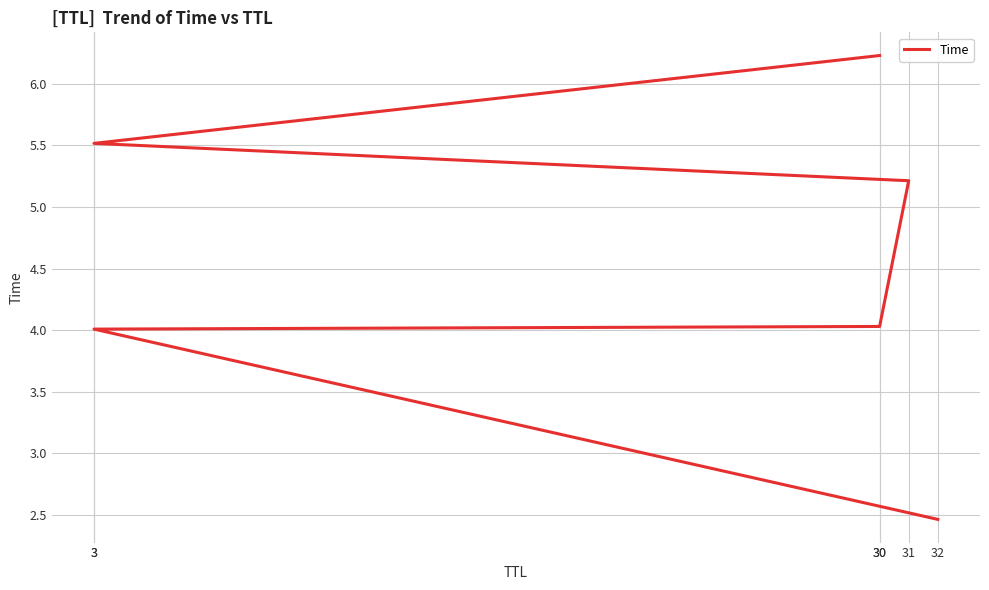

Reading left to right, list all the values displayed in this chart.

32=2.5	3=4.0	30=4.0	31=5.2	3=5.5	30=6.2